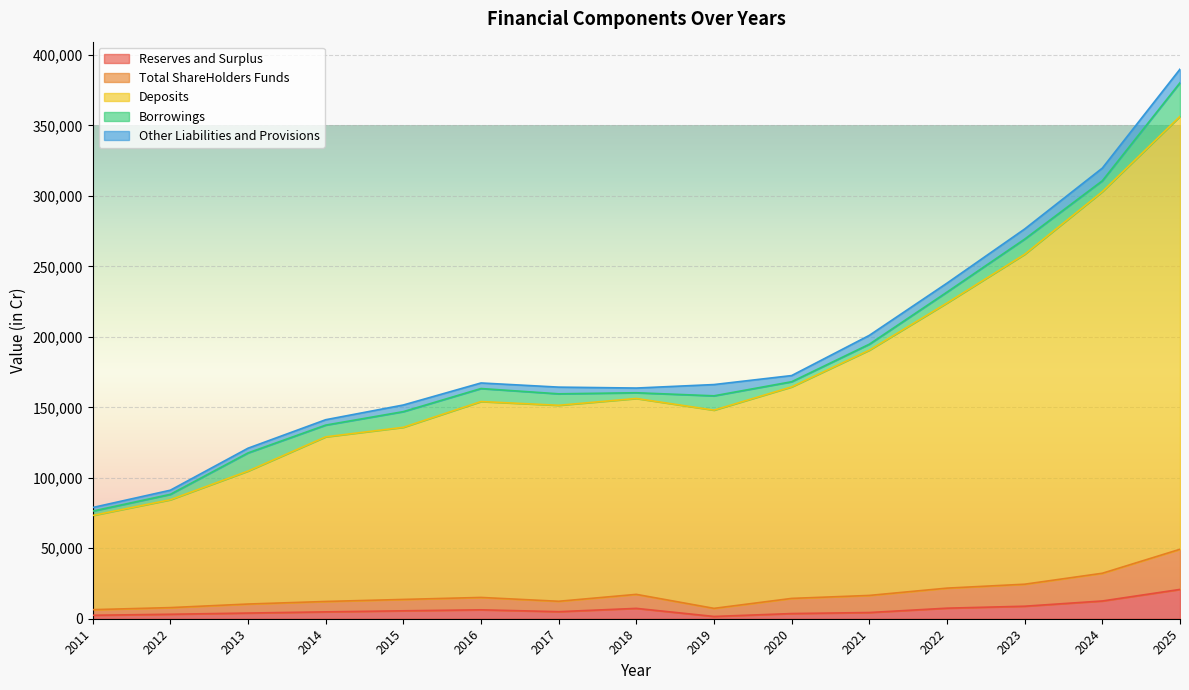

How many data points in Deposits are above 154099?

8